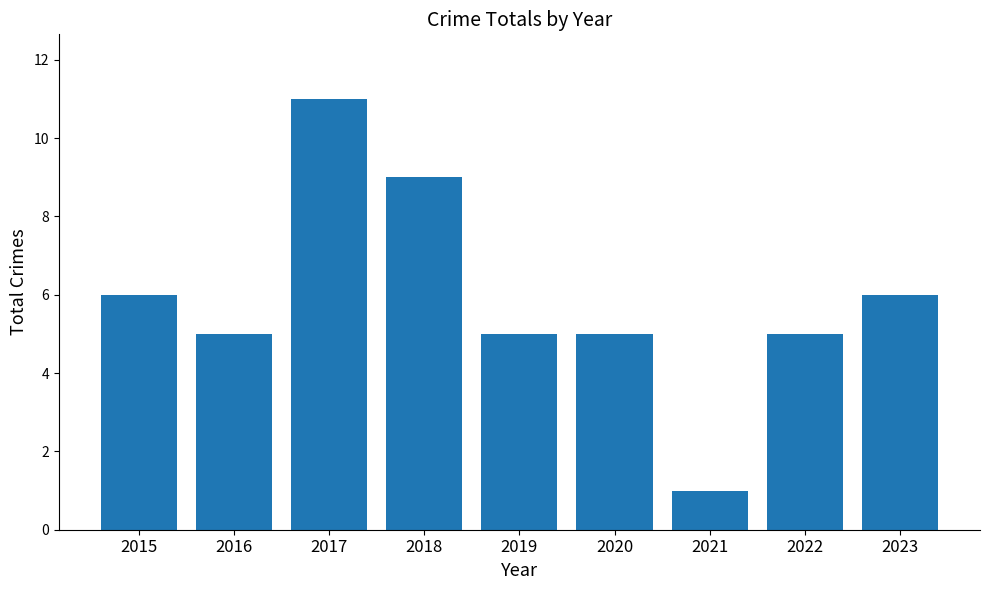

Reading right to left, extract all data points from this chart.

6	5	1	5	5	9	11	5	6